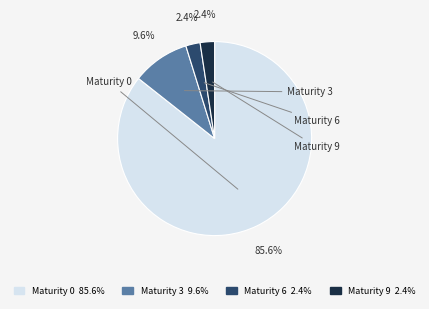

What is the largest slice in the pie chart?

Maturity 0